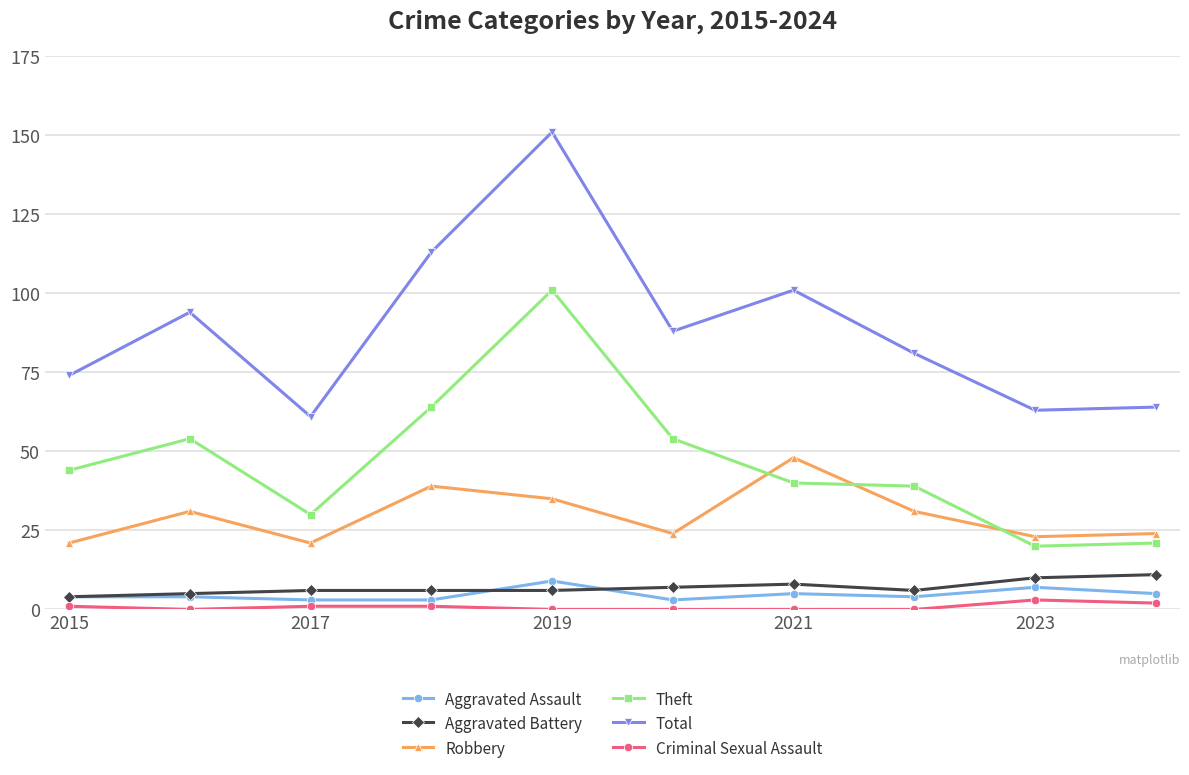

True or false: Criminal Sexual Assault and Total cross at least once.

False